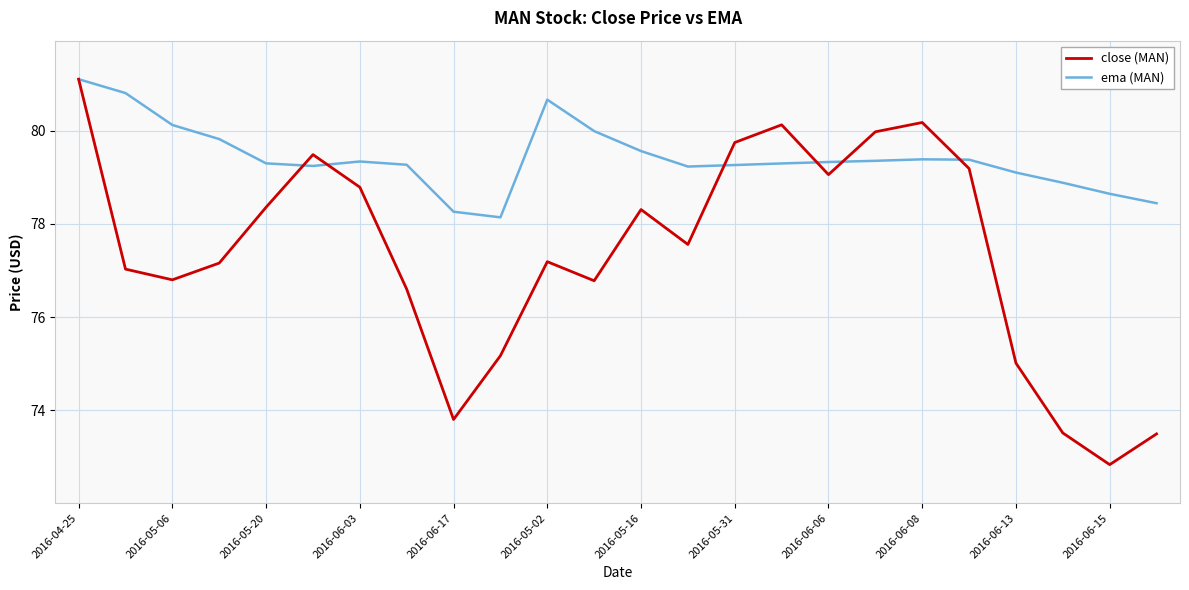

What is the maximum value shown in the chart?

81.1